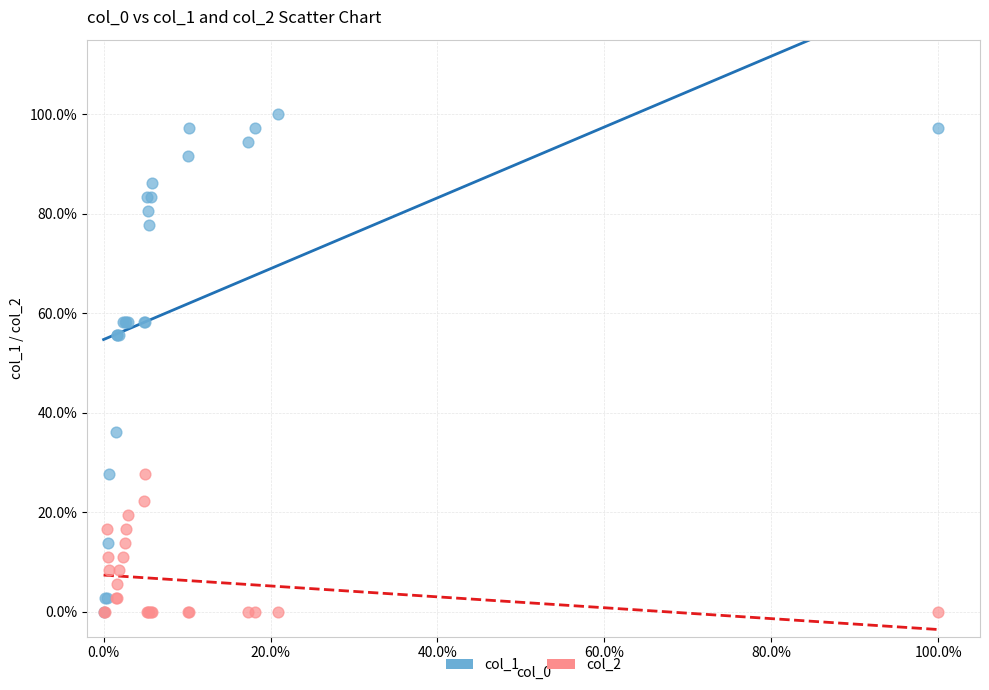

What are all the series names shown in the legend?

col_1, col_2